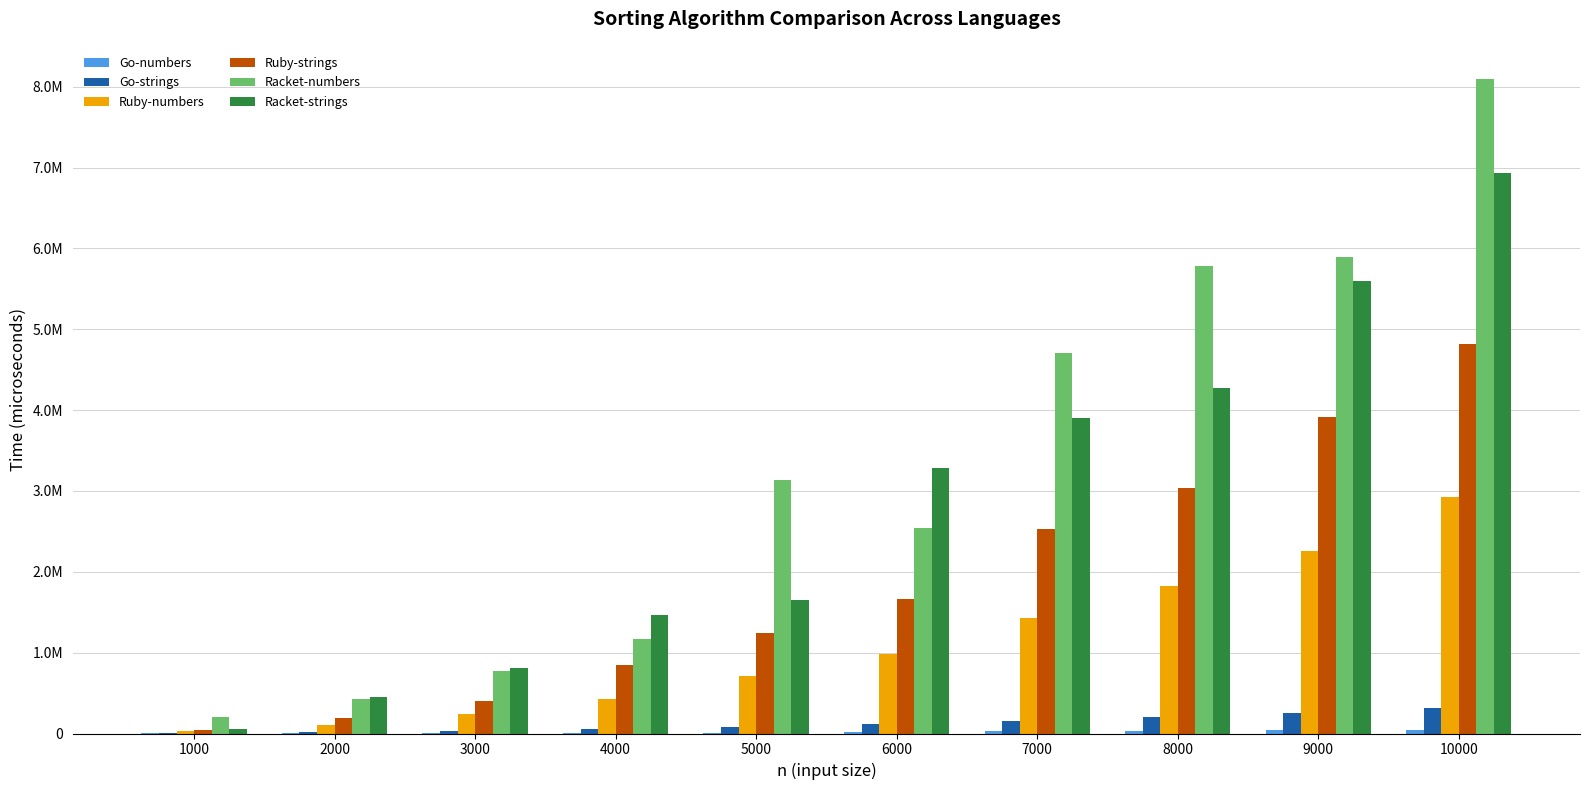

Reading left to right, what are all the values shown in this chart?

Go-numbers: 1000=413	2000=1831	3000=4368	4000=7172	5000=11508	6000=16991	7000=26500	8000=30548	9000=37790	10000=47192
Go-strings: 1000=2944	2000=12824	3000=27706	4000=50792	5000=81635	6000=114438	7000=155494	8000=204016	9000=257467	10000=319920
Ruby-numbers: 1000=35156	2000=109910	3000=246325	4000=426710	5000=711013	6000=987524	7000=1427379	8000=1822202	9000=2257651	10000=2919711
Ruby-strings: 1000=42462	2000=194982	3000=404881	4000=845861	5000=1237965	6000=1661002	7000=2532877	8000=3035150	9000=3919108	10000=4822248
Racket-numbers: 1000=200000	2000=428000	3000=769000	4000=1171000	5000=3137000	6000=2544000	7000=4710000	8000=5780000	9000=5900000	10000=8101000
Racket-strings: 1000=61000	2000=448000	3000=806000	4000=1460000	5000=1648000	6000=3285000	7000=3898000	8000=4271000	9000=5598000	10000=6936000